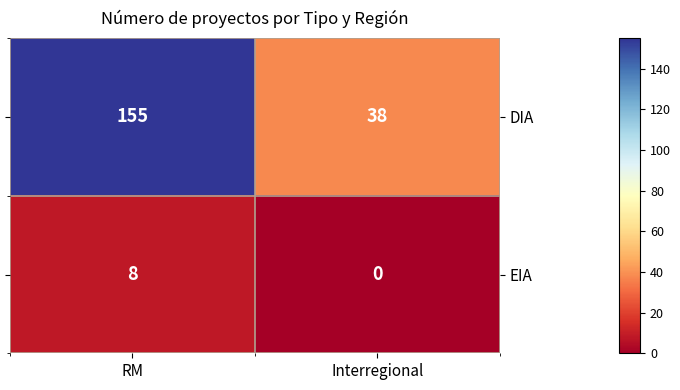

True or false: EIA has a value of 8 at RM.

True